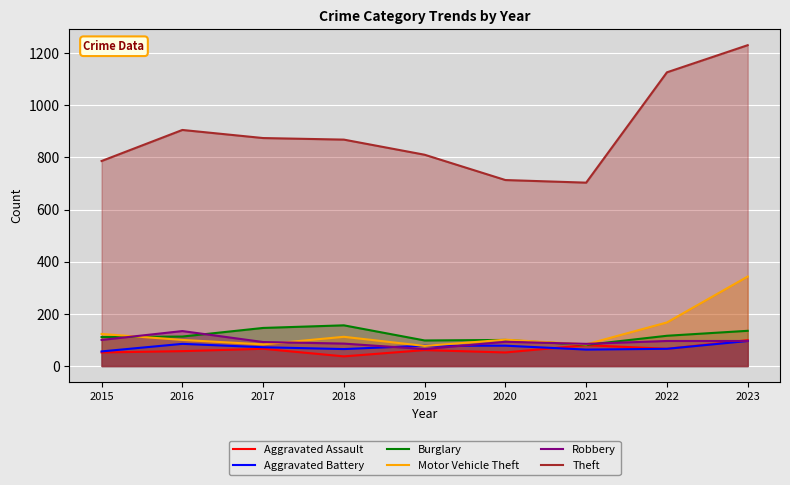

What is the lowest value of the Burglary series?

81